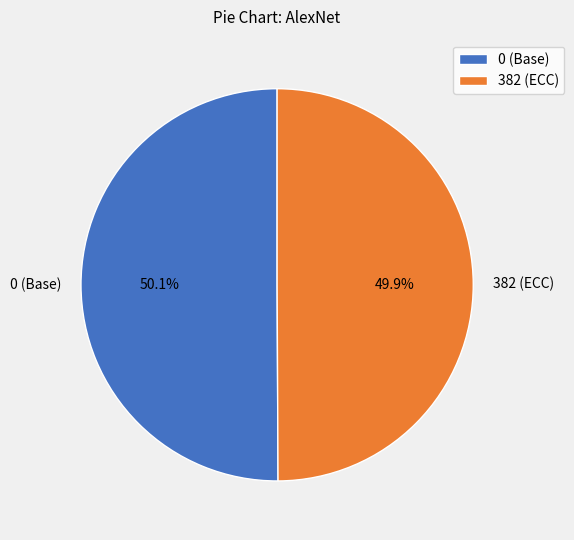

What percentage do 0 (Base) and 382 (ECC) together represent?

100.0%